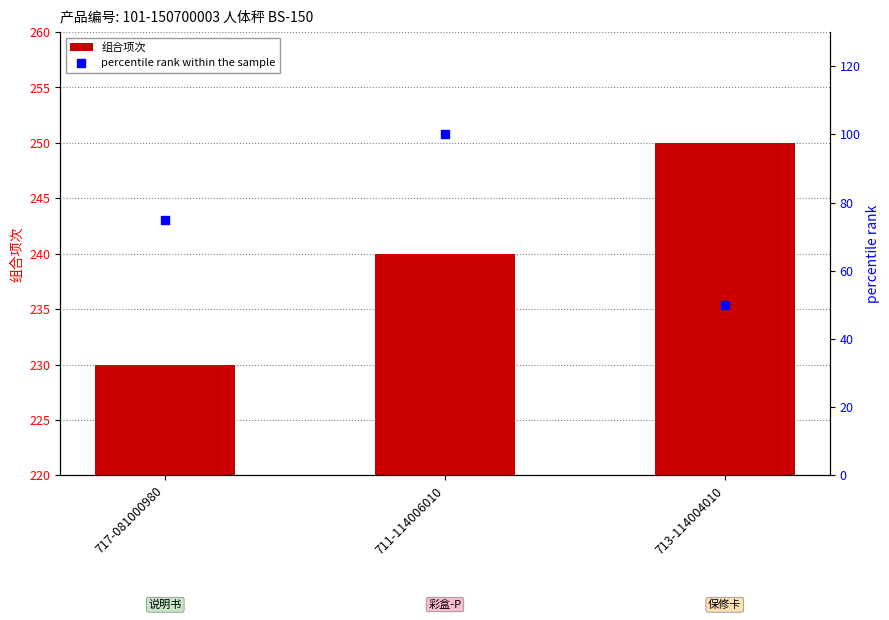

Which series has the largest total across all categories?

组合项次